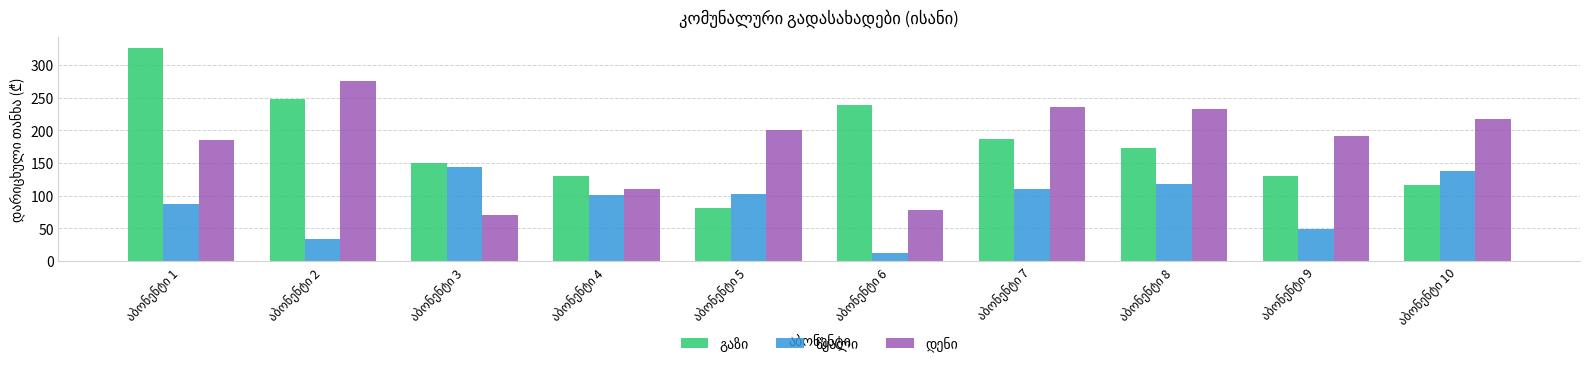

What is the greatest value displayed?

326.4